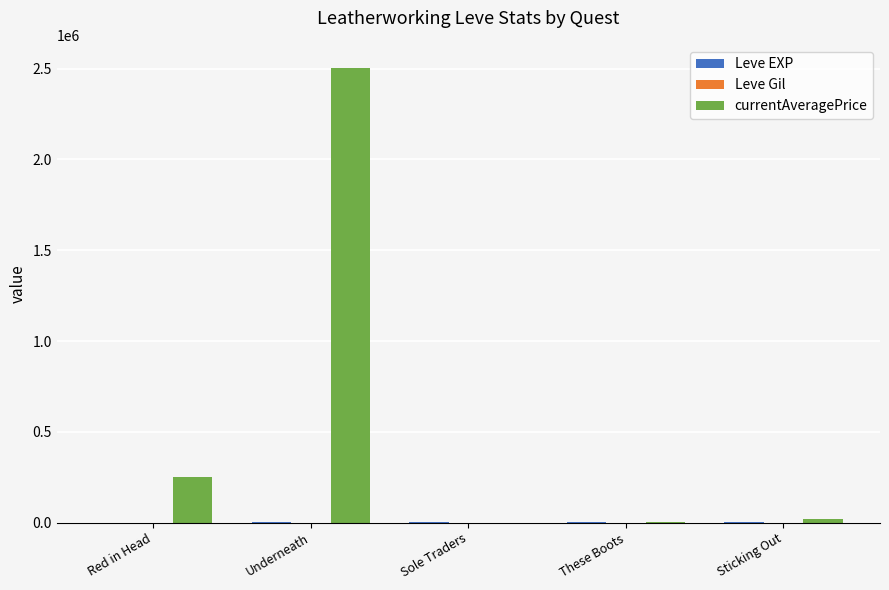

How many series are shown in this chart?

3